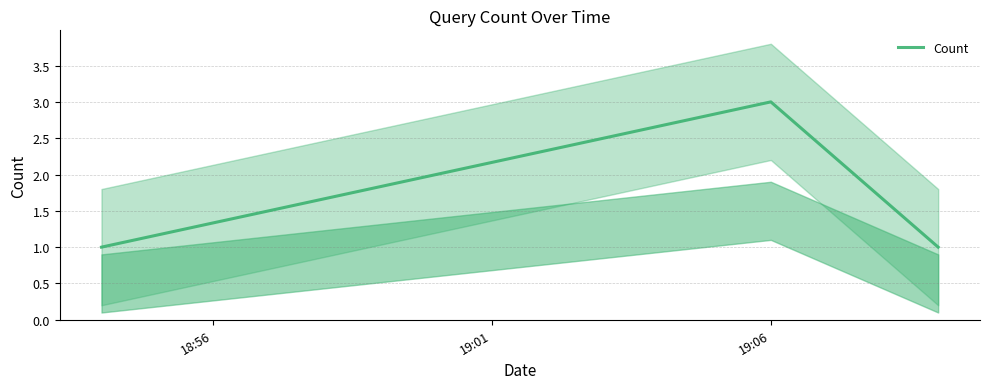

What is the highest value of the Count series?

3